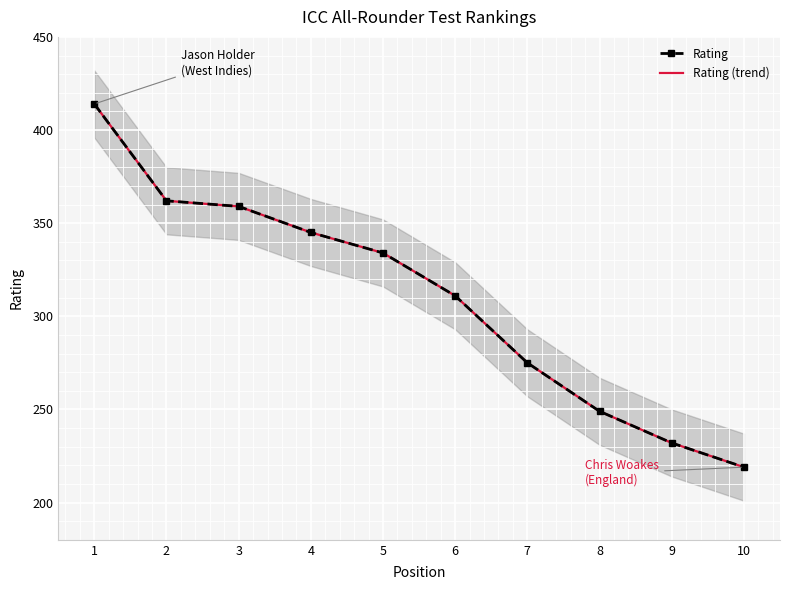

Reading left to right, what are all the values shown in this chart?

Rating: 414	362	359	345	334	311	275	249	232	219
Rating (trend): 414	362	359	345	334	311	275	249	232	219